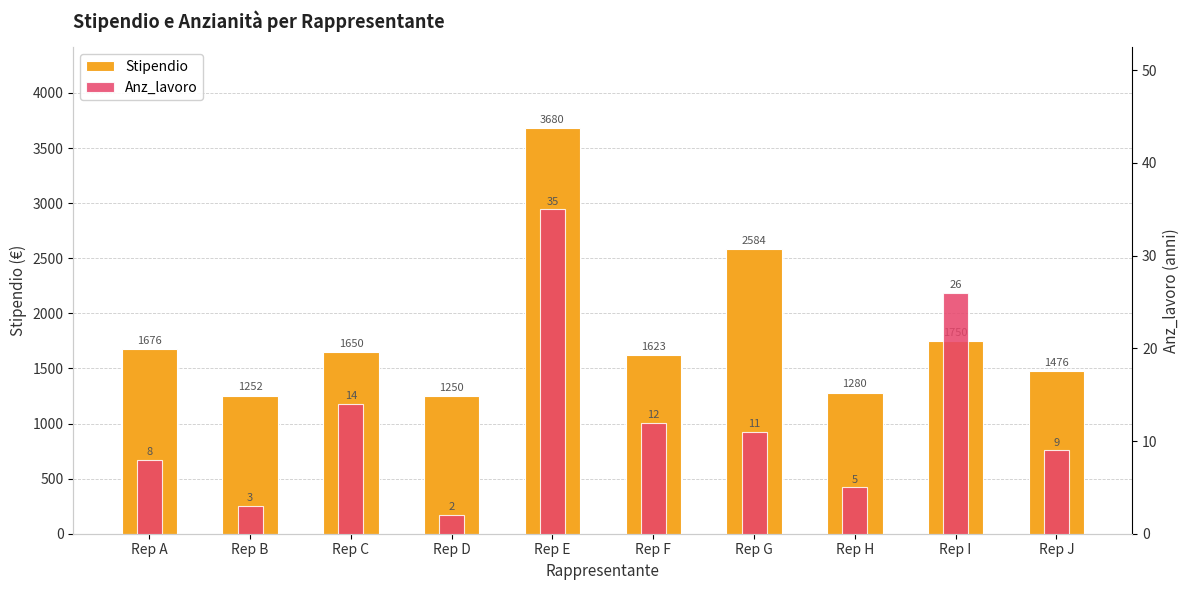

How many groups of bars are there?

10